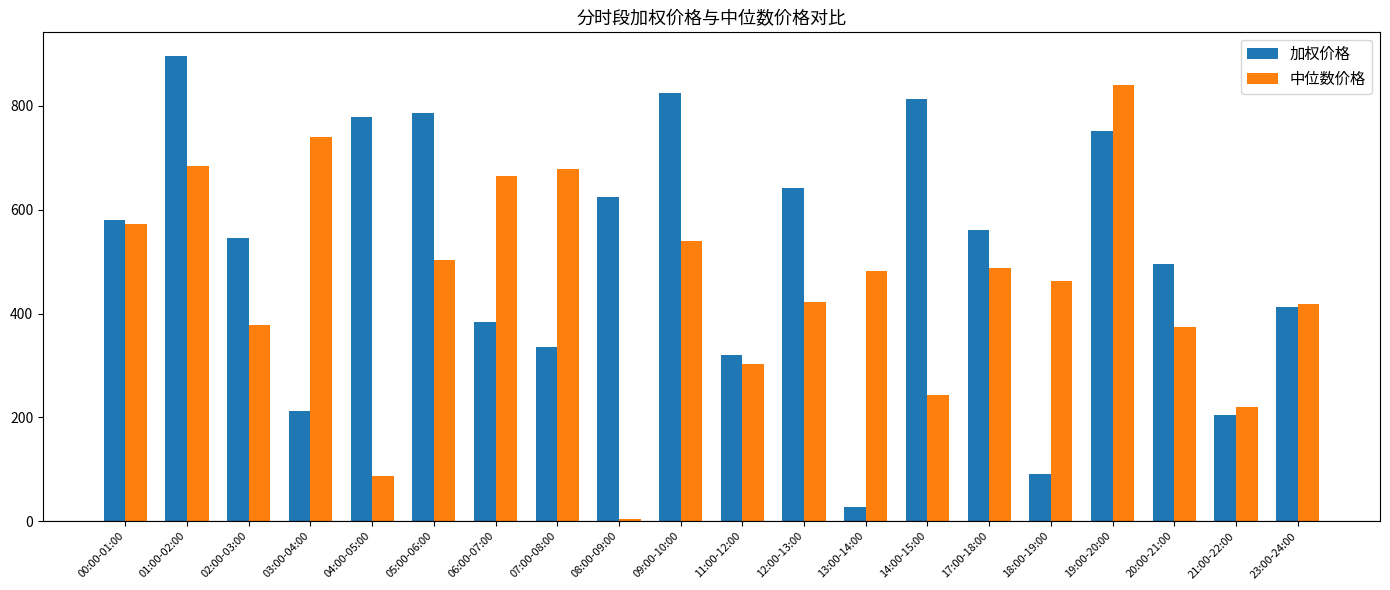

What is the sum of all 中位数价格 values?

9105.6